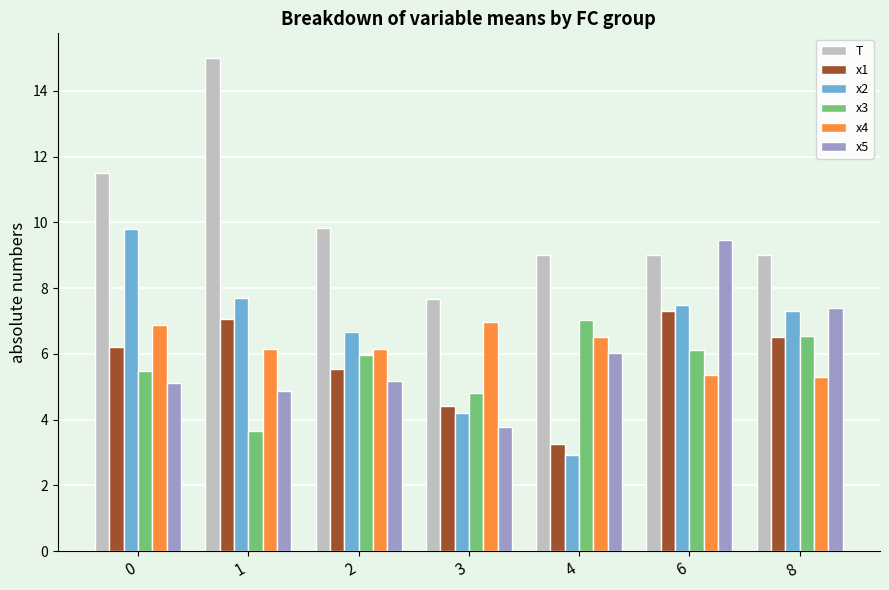

What are all the series names shown in the legend?

T, x1, x2, x3, x4, x5